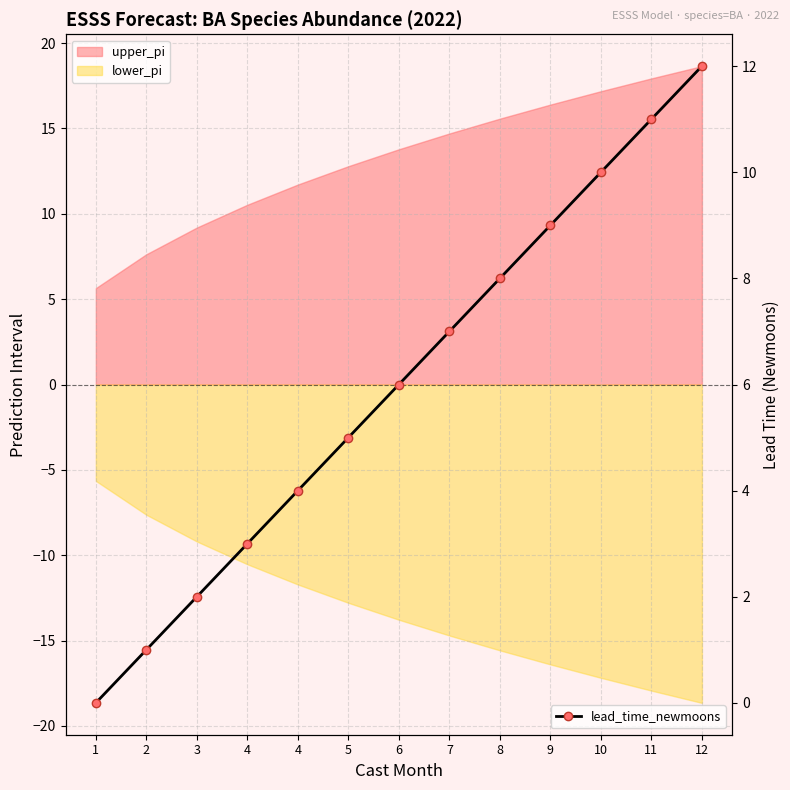

What is the sum of all values?

78